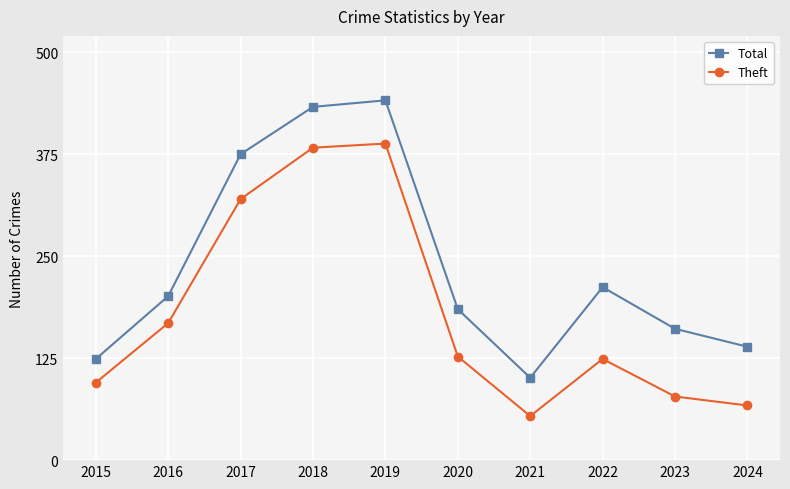

What are all the series names shown in the legend?

Total, Theft